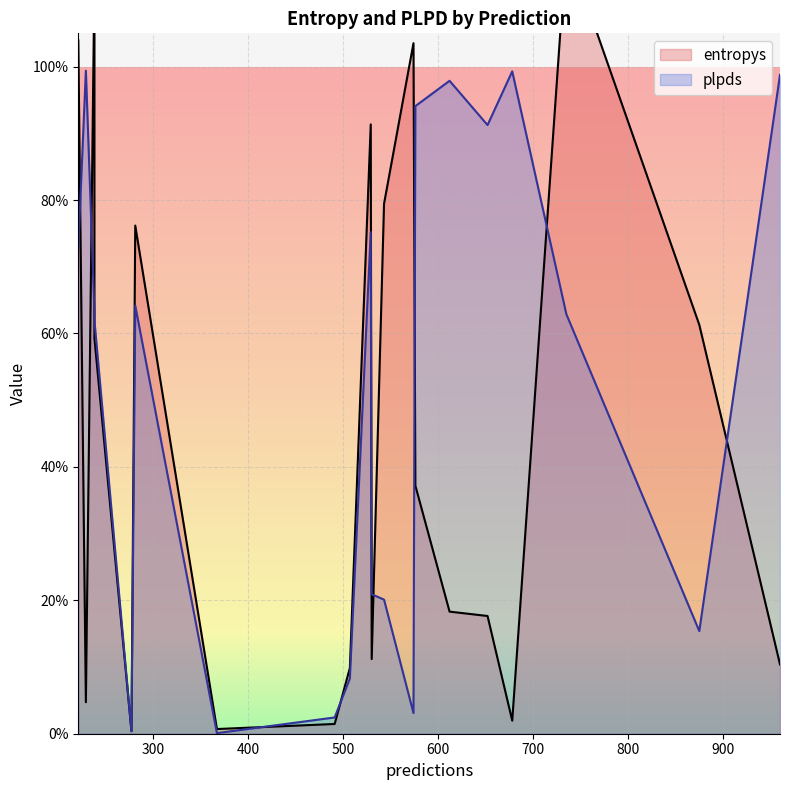

Which series changed the most between 238 and 491?

plpds